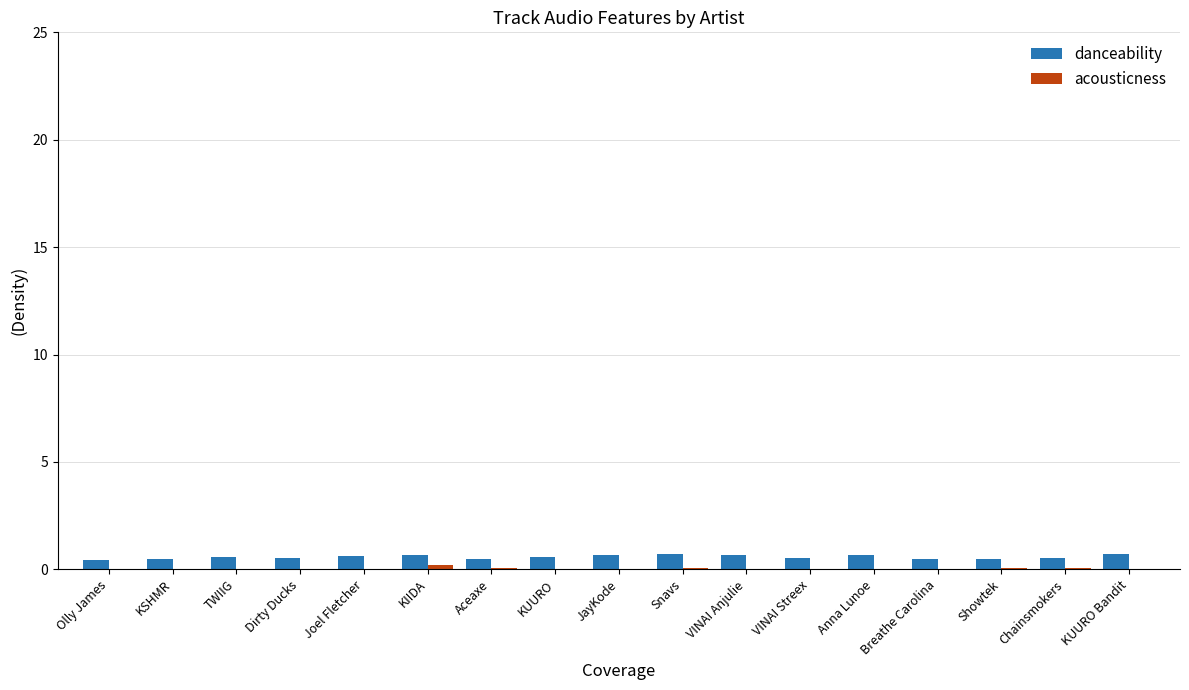

What is the total value across all series at Joel Fletcher?

0.6